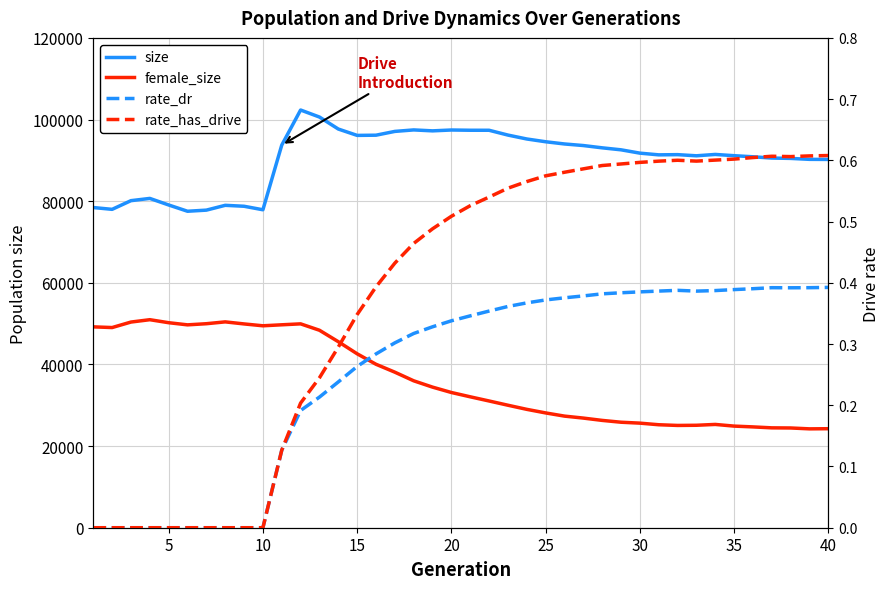

What is the value of the female_size point at the 5th from the left?

50225.0